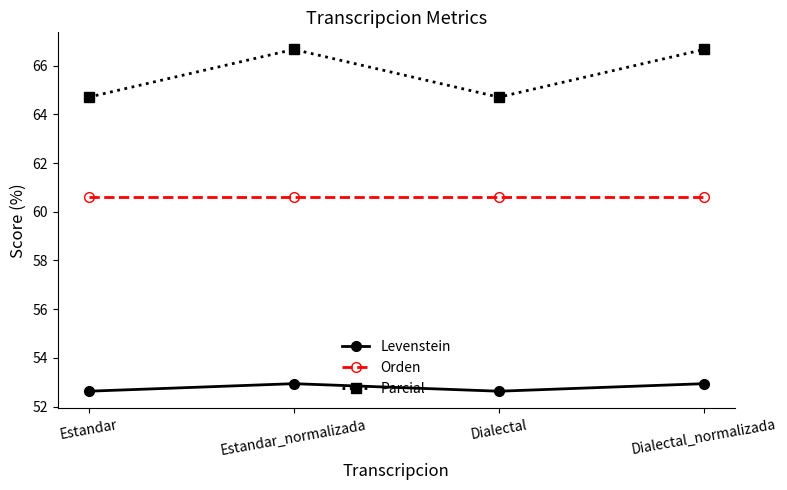

At how many categories does at least one series exceed 64?

4